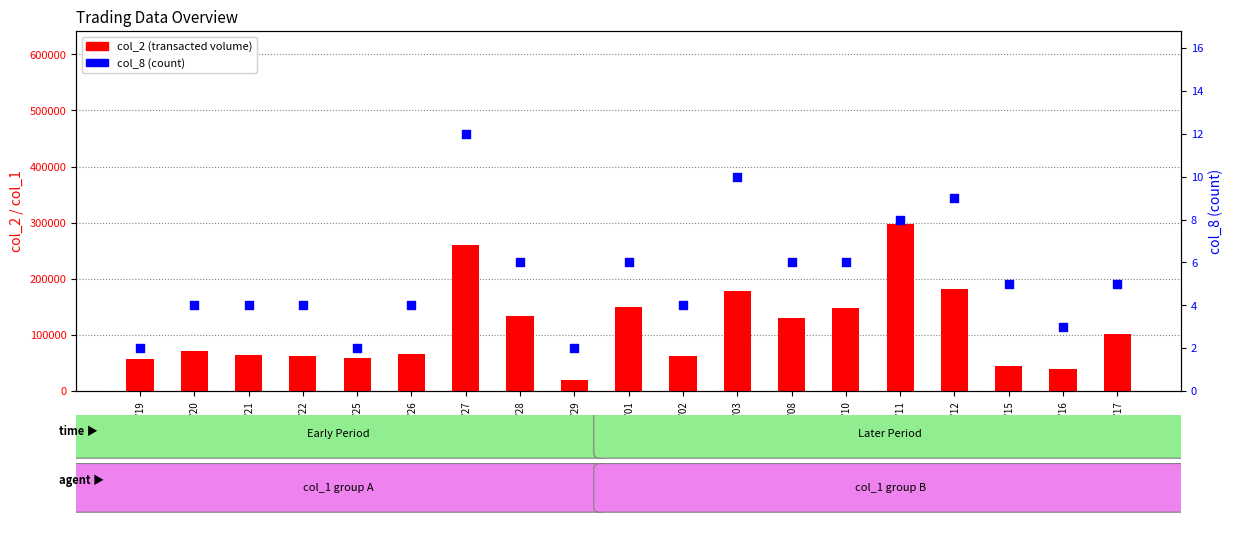

What is the total value across all series at 102/03/29?

19952